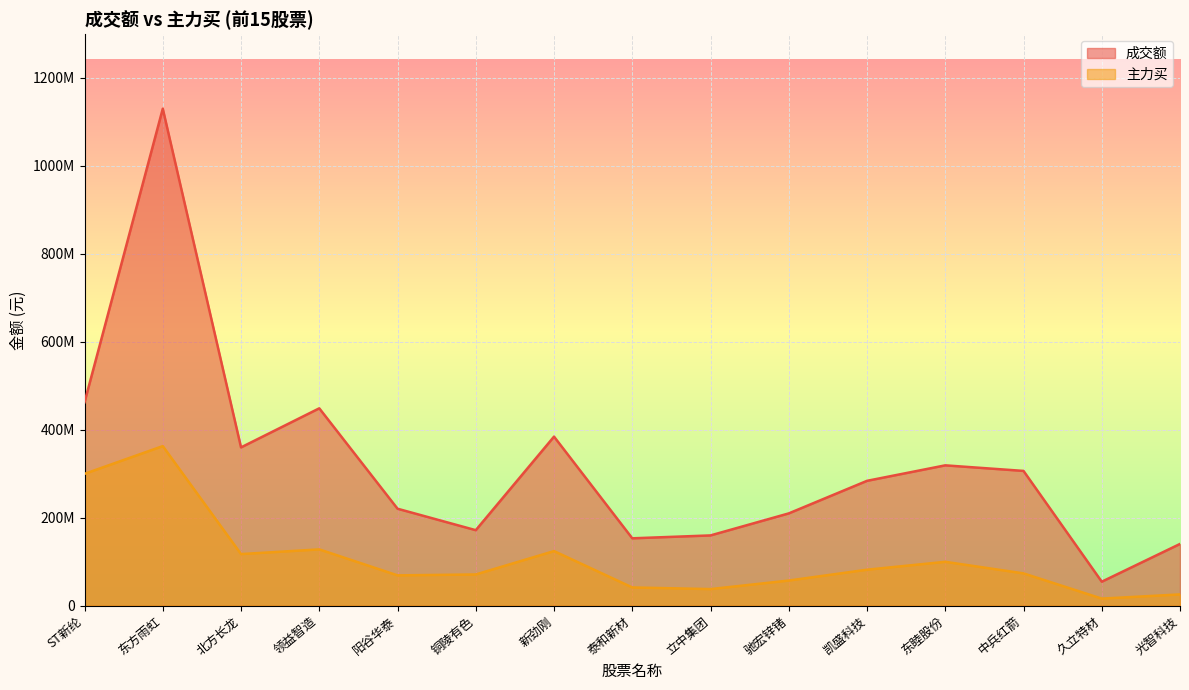

Rank the categories by 成交额 value from lowest to highest.

久立特材, 光智科技, 泰和新材, 立中集团, 铜陵有色, 驰宏锌锗, 阳谷华泰, 凯盛科技, 中兵红箭, 东睦股份, 北方长龙, 新劲刚, 领益智造, ST新纶, 东方雨虹